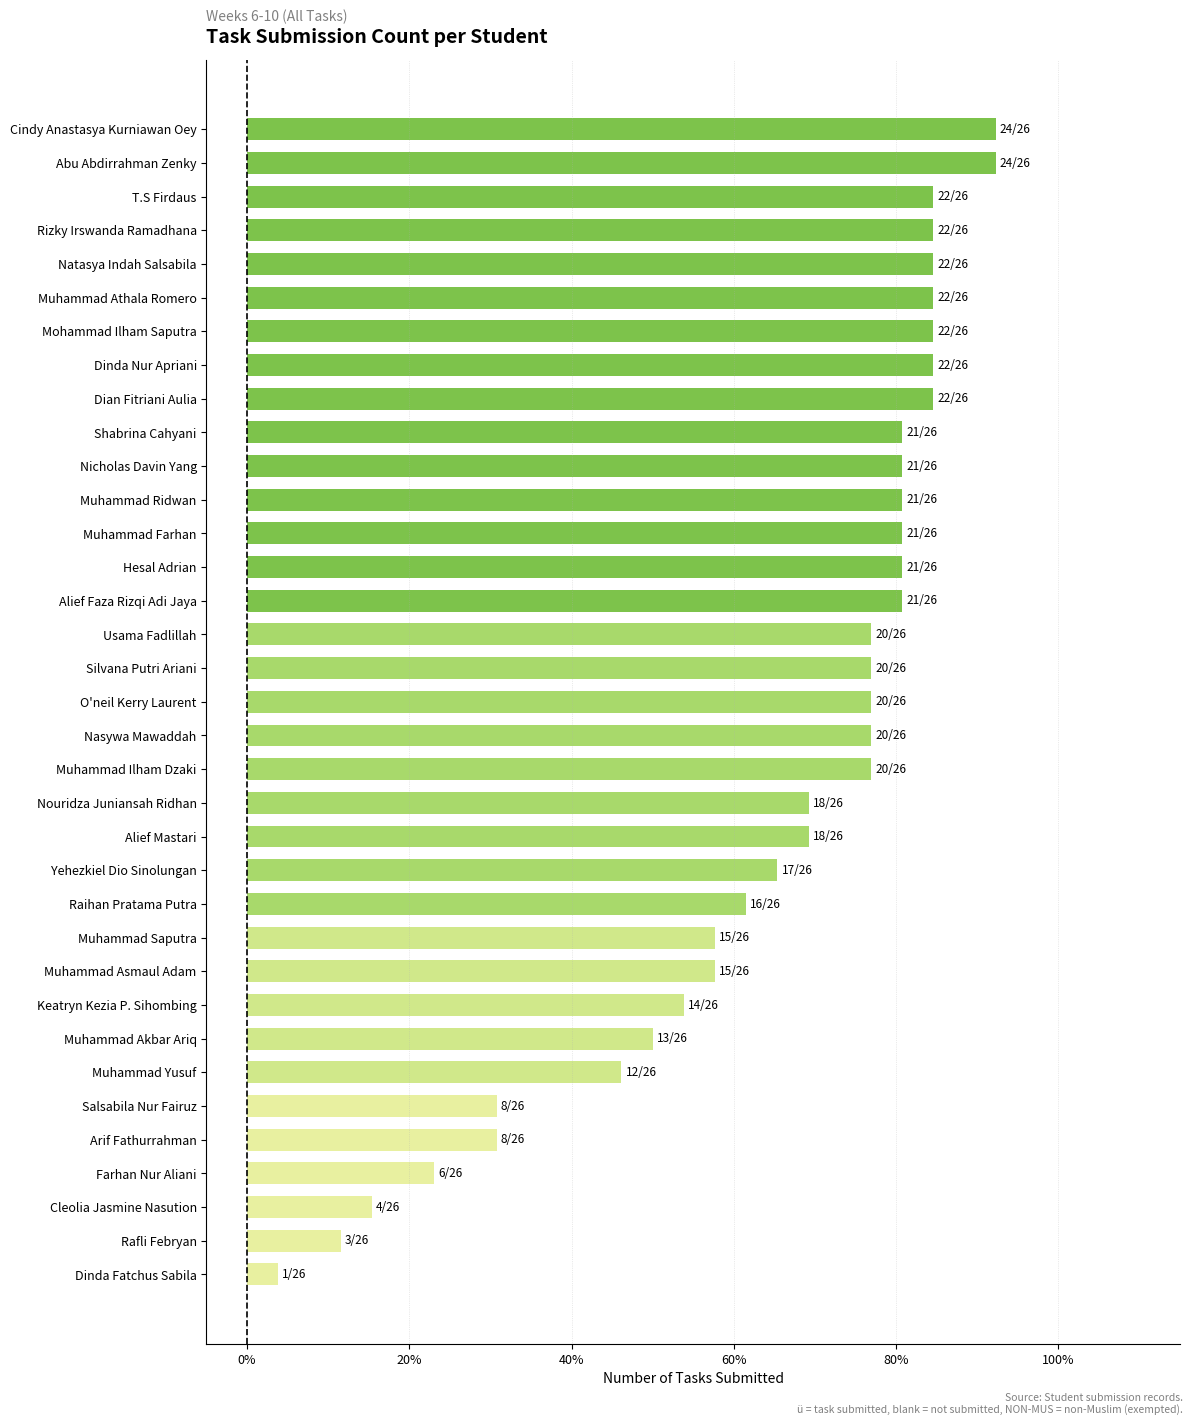

Does the chart contain stacked bars?

No